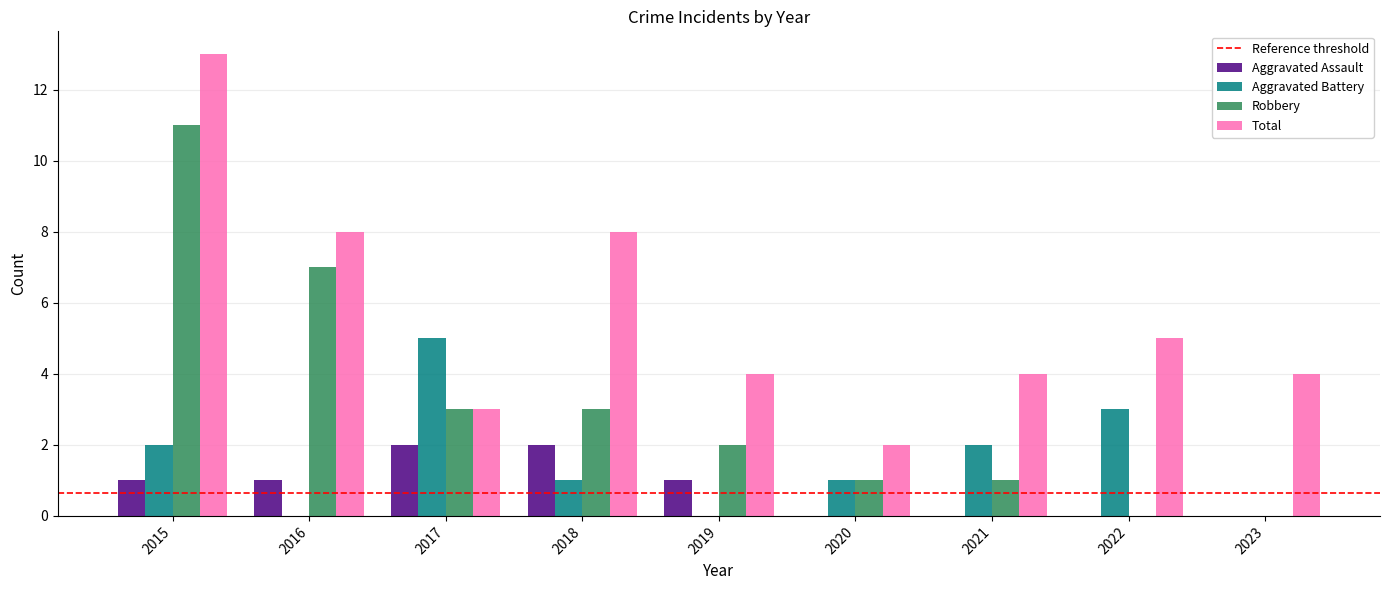

What is the average value of the Aggravated Assault series?

1